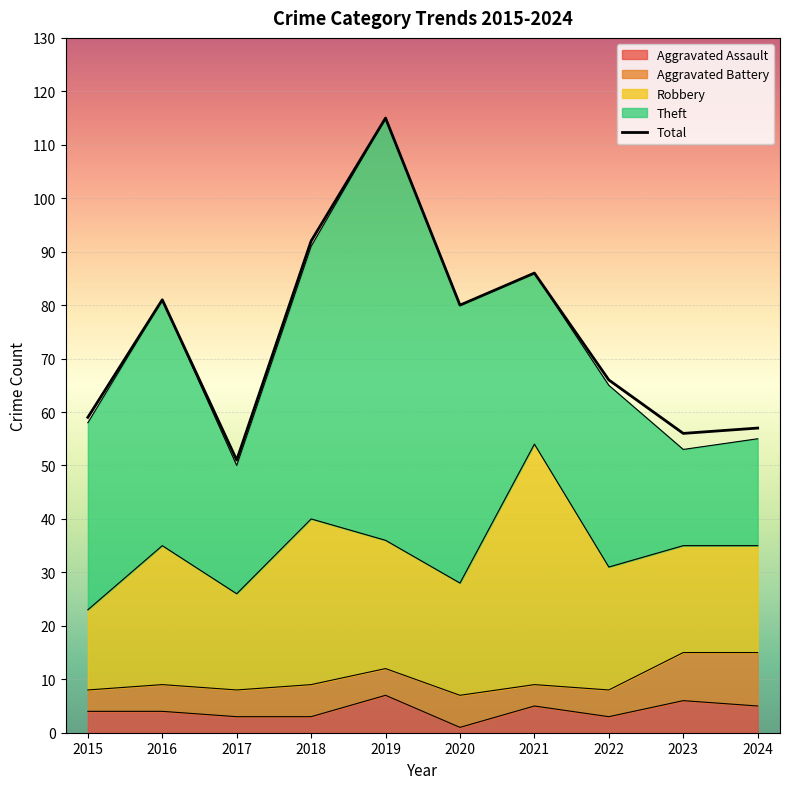

How many categories are shown in the chart?

10